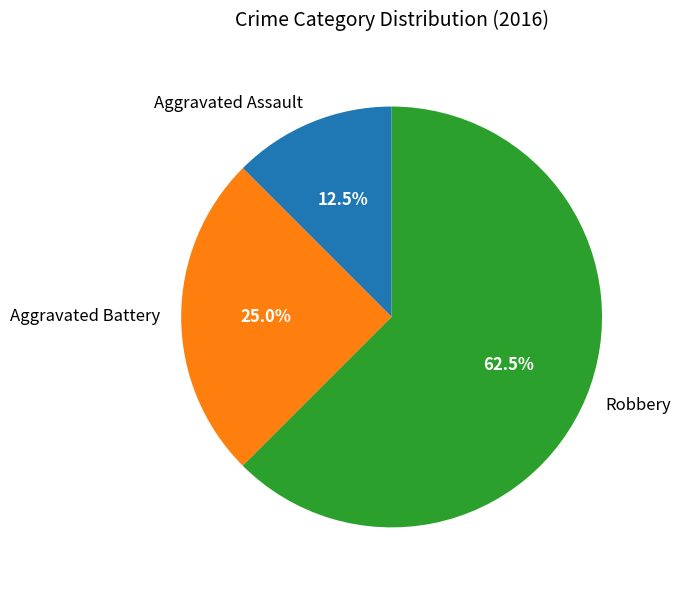

Is there a majority slice in this chart?

Yes